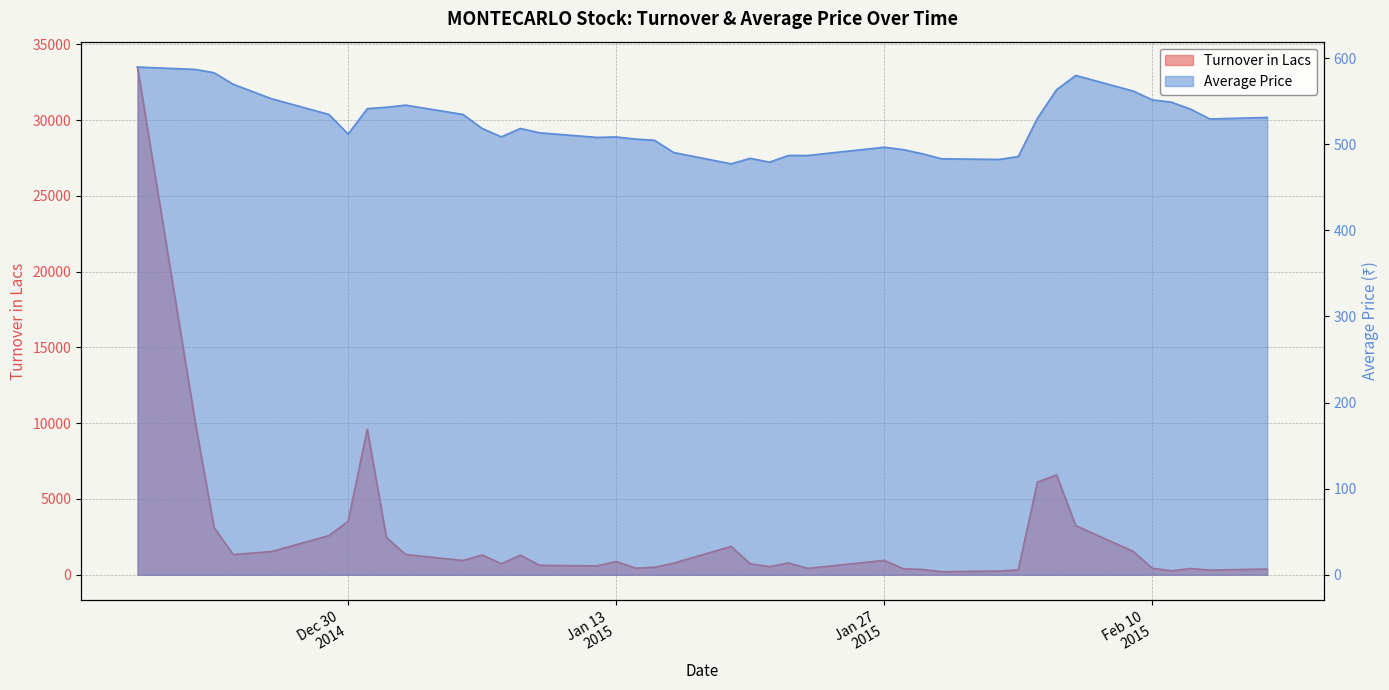

Reading left to right, what are all the values shown in this chart?

Turnover in Lacs: 33498.2	10178.6	3112.2	1332.0	1531.4	2582.5	3529.1	9602.8	2457.4	1336.8	940.5	1308.4	728.0	1294.4	622.7	585.7	874.6	442.2	491.3	766.0	1870.5	726.3	534.8	780.4	420.6	949.0	391.1	353.6	201.0	244.5	324.3	6113.9	6585.6	3242.3	1543.5	428.3	258.3	414.0	308.6	378.5
Average Price: 589.6	586.9	583.0	569.6	552.8	534.5	511.7	541.3	542.9	545.4	534.5	518.3	508.6	518.2	513.2	507.9	508.4	506.0	504.6	490.3	477.2	483.6	479.1	486.9	486.9	496.5	493.6	488.8	483.1	482.3	485.7	530.2	563.3	579.9	561.7	551.5	548.8	540.7	529.3	531.0